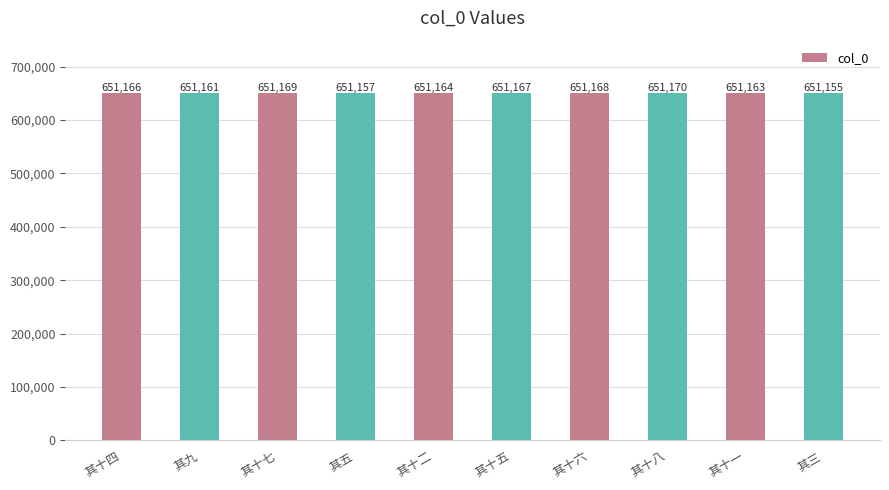

Reading right to left, what are all the values shown in this chart?

其三=651155	其十一=651163	其十八=651170	其十六=651168	其十五=651167	其十二=651164	其五=651157	其十七=651169	其九=651161	其十四=651166